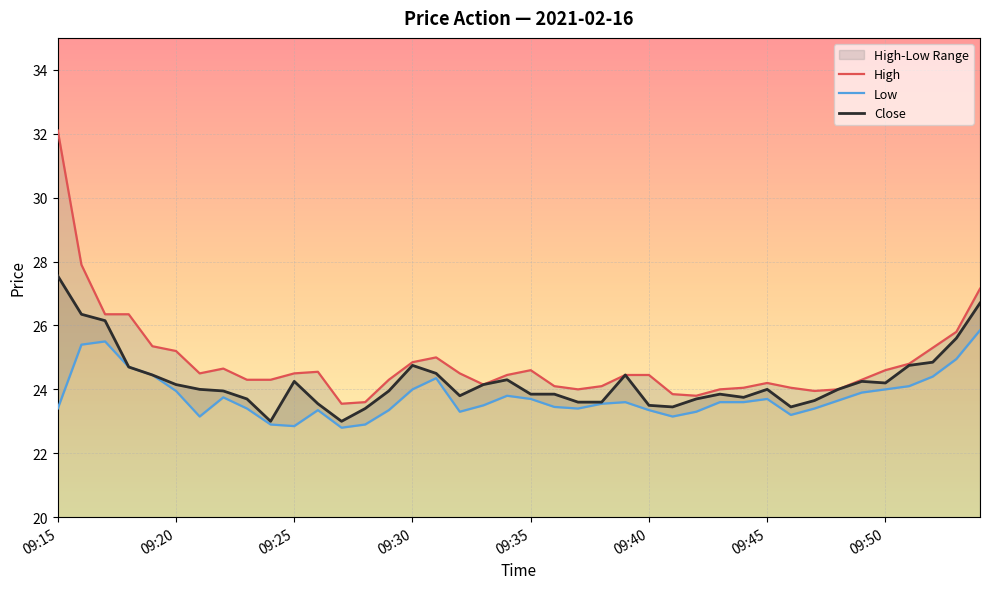

What is the difference between the second highest and minimum values in the Low series?

2.7